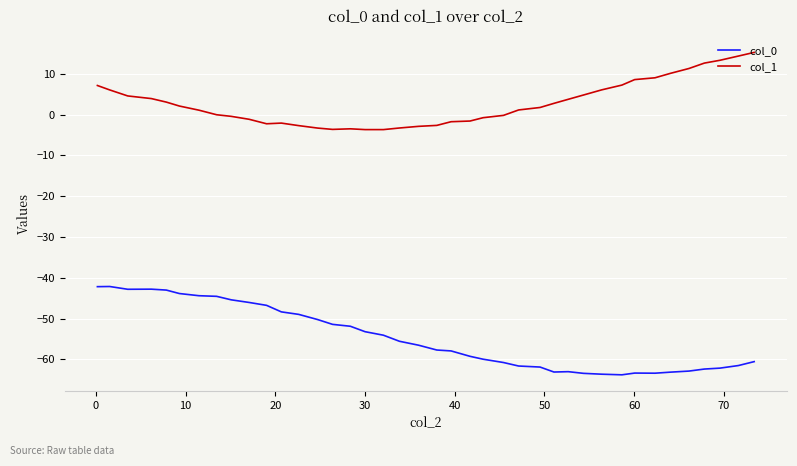

What is the lowest value of the col_1 series?

-3.7